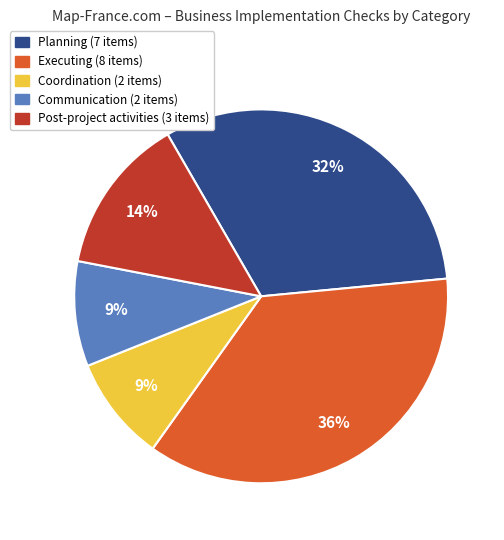

Do Planning (7 items) and Coordination (2 items) together represent more than half of the pie?

No